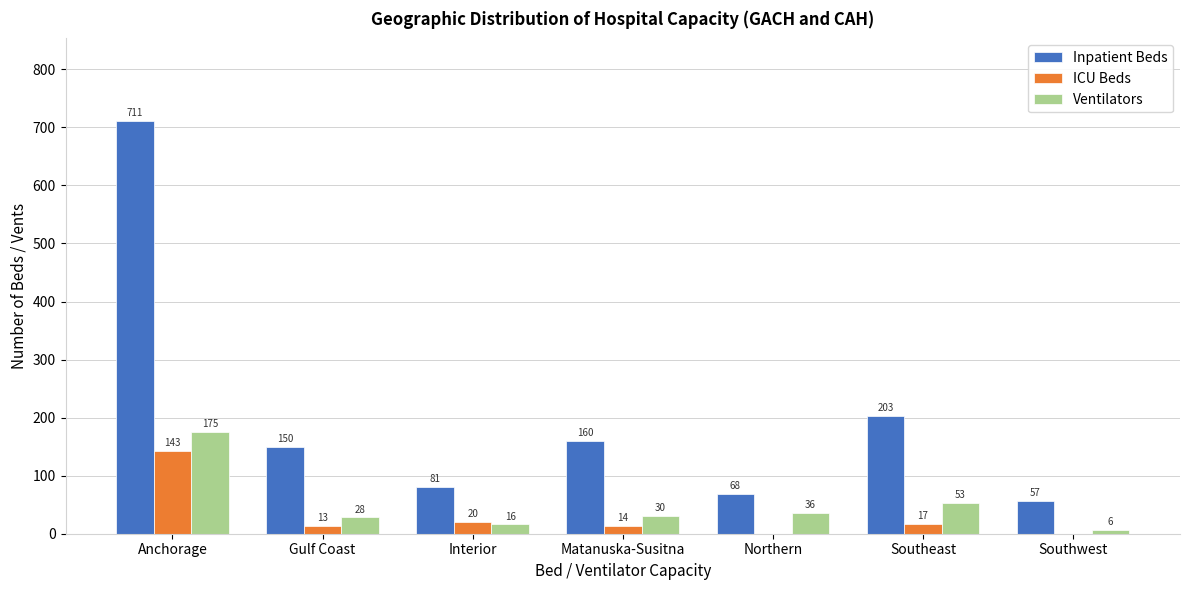

Reading left to right, transcribe all the data shown in this chart.

Inpatient Beds: Anchorage=711	Gulf Coast=150	Interior=81	Matanuska-Susitna=160	Northern=68	Southeast=203	Southwest=57
ICU Beds: Anchorage=143	Gulf Coast=13	Interior=20	Matanuska-Susitna=14	Northern=0	Southeast=17	Southwest=0
Ventilators: Anchorage=175	Gulf Coast=28	Interior=16	Matanuska-Susitna=30	Northern=36	Southeast=53	Southwest=6